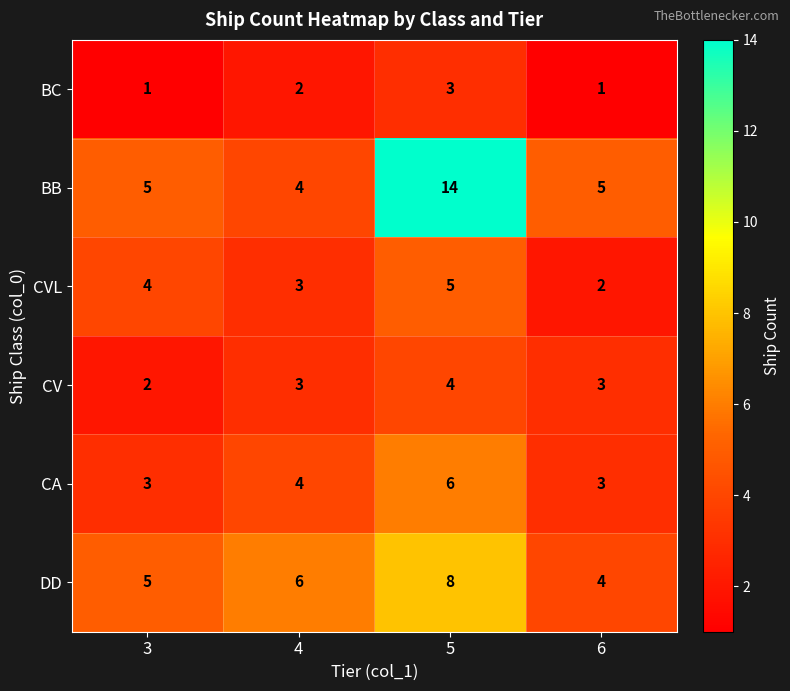

Reading left to right, transcribe all the data shown in this chart.

BC: 1	2	3	1
BB: 5	4	14	5
CVL: 4	3	5	2
CV: 2	3	4	3
CA: 3	4	6	3
DD: 5	6	8	4